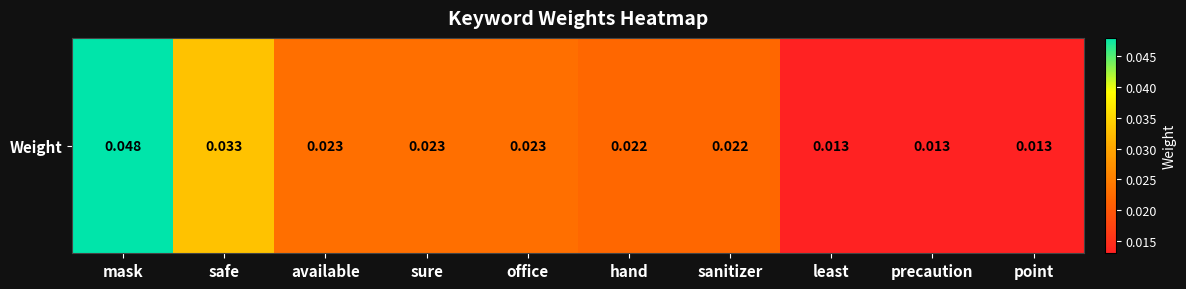

List the labels in order of value, largest first.

mask, safe, available, sure, office, hand, sanitizer, least, precaution, point